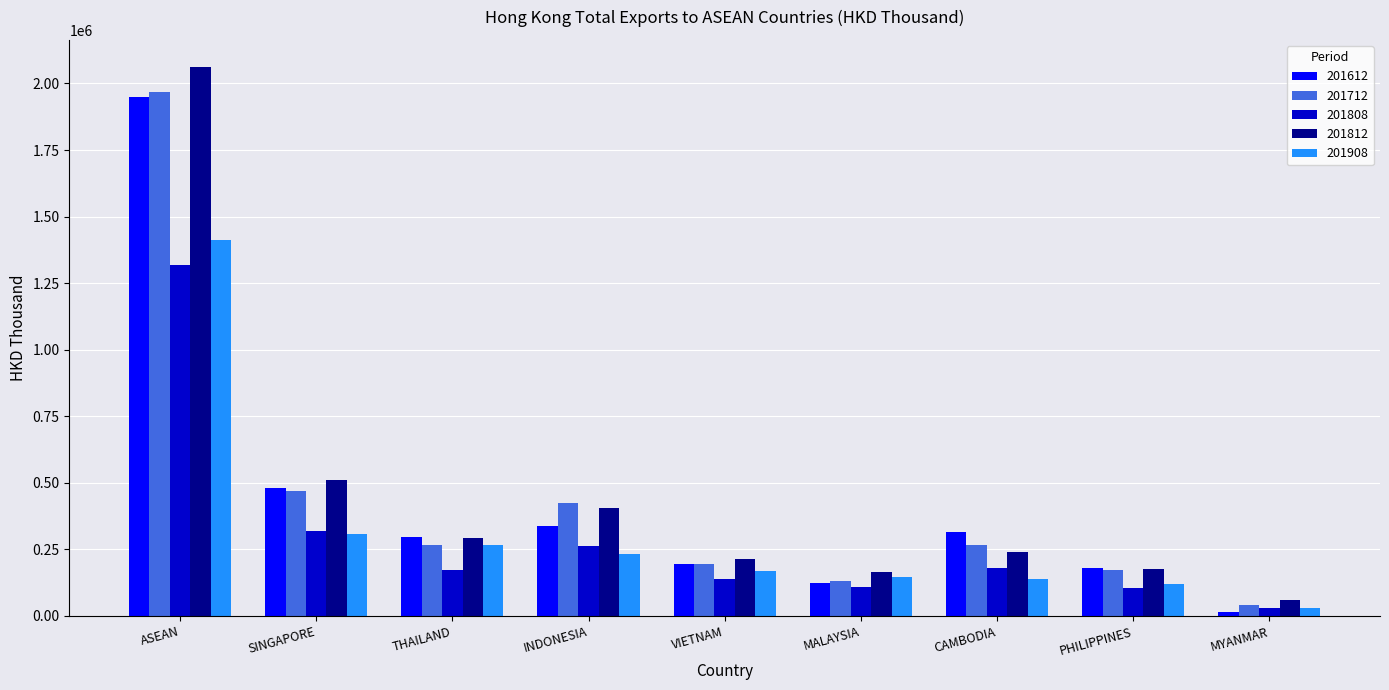

What is the label of the 9th bar from the right?

ASEAN